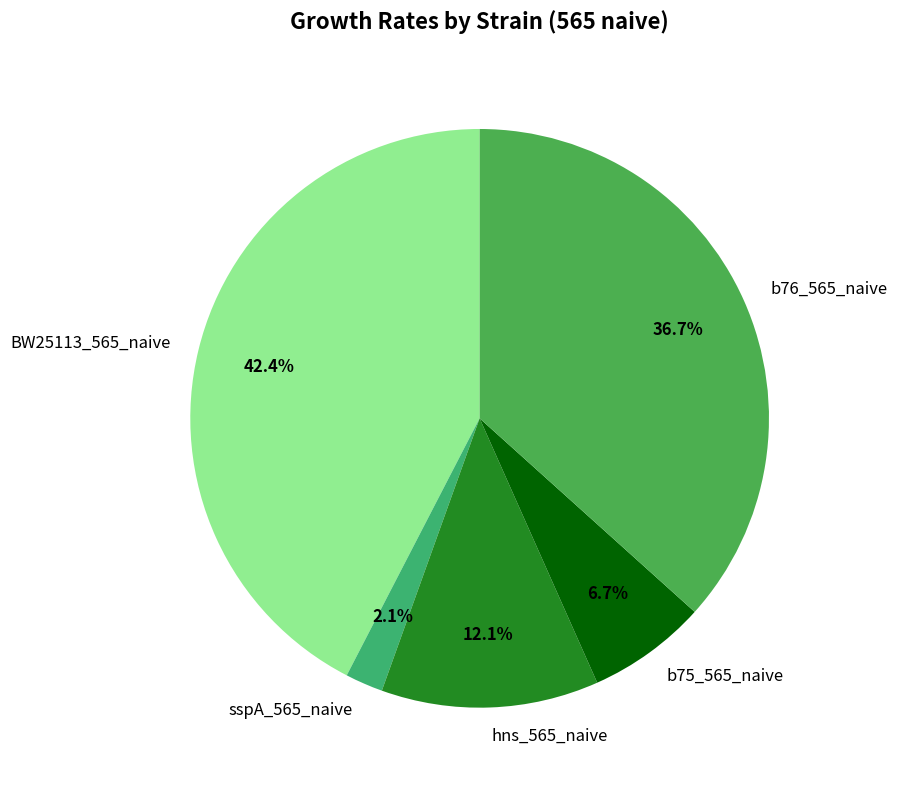

Combined, do hns_565_naive and b76_565_naive account for over 50%?

No